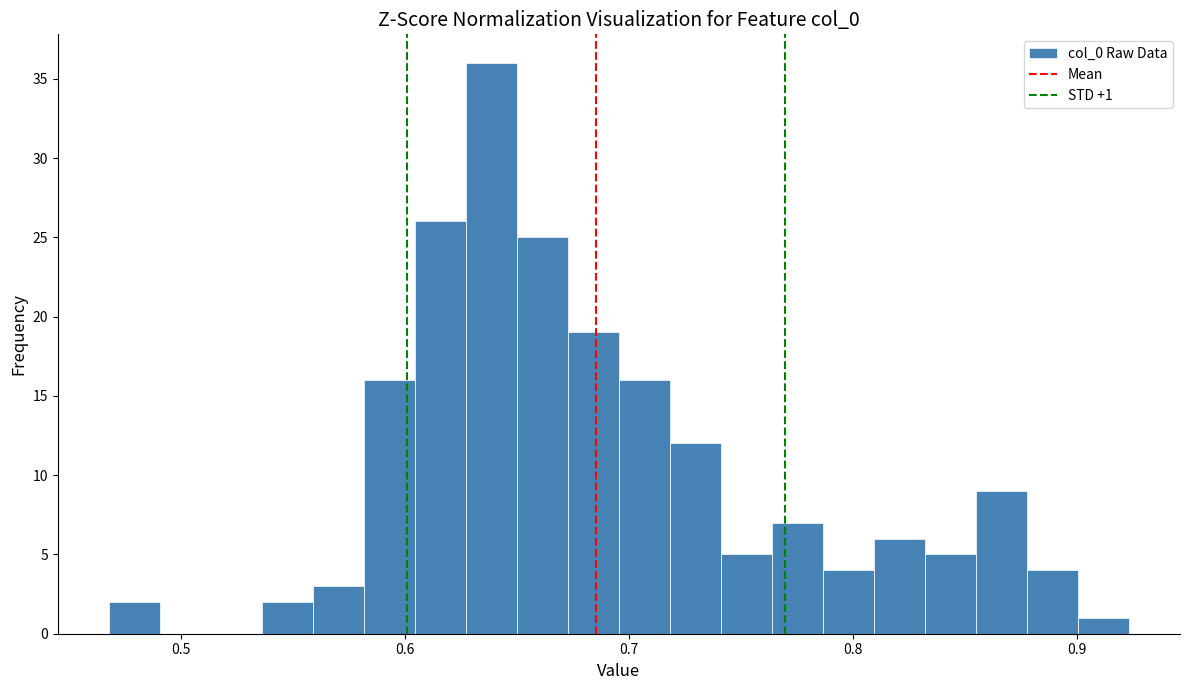

Around what value on the x-axis is the tallest bar? Give the approximate position of its centre, as read against the axis.

0.64